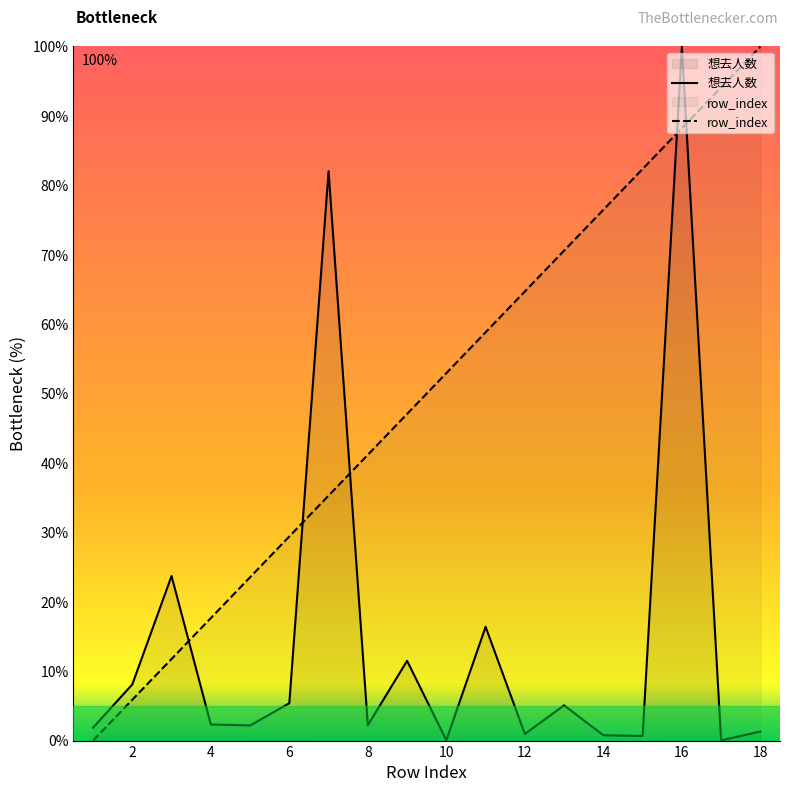

What is the difference between the maximum and minimum values in the 想去人数 series?

100.0